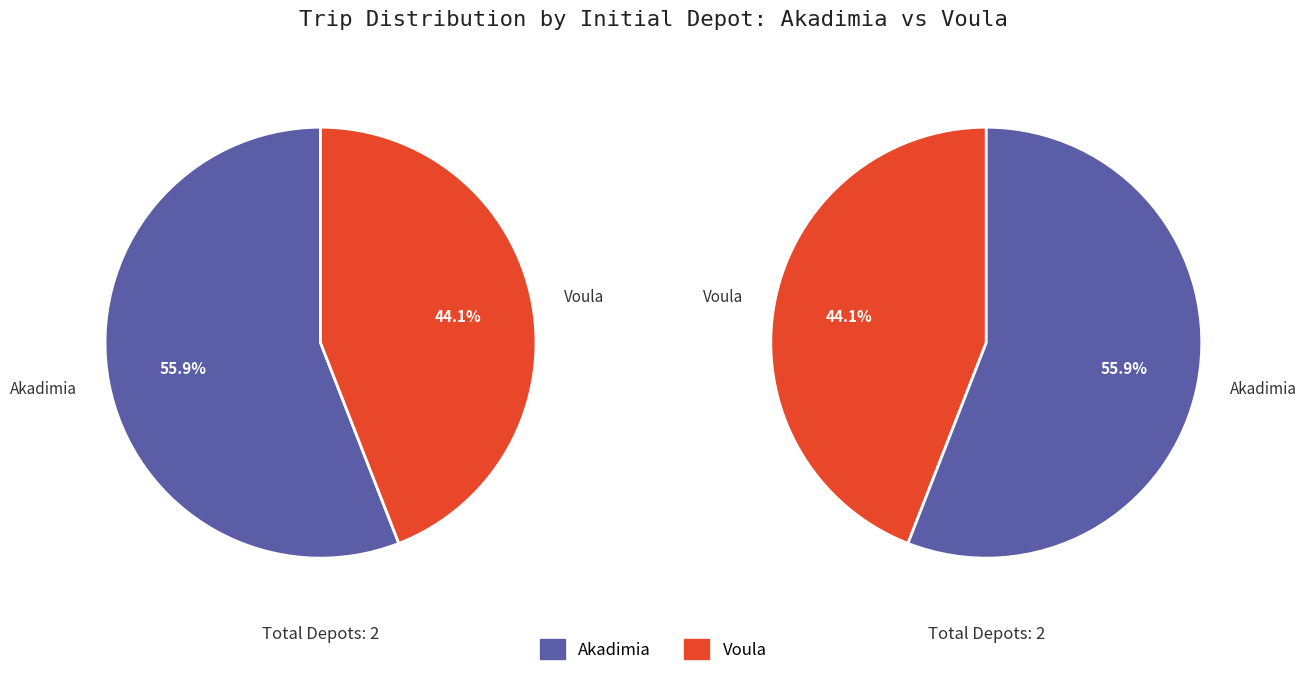

Which category has the biggest portion of the pie?

Akadimia